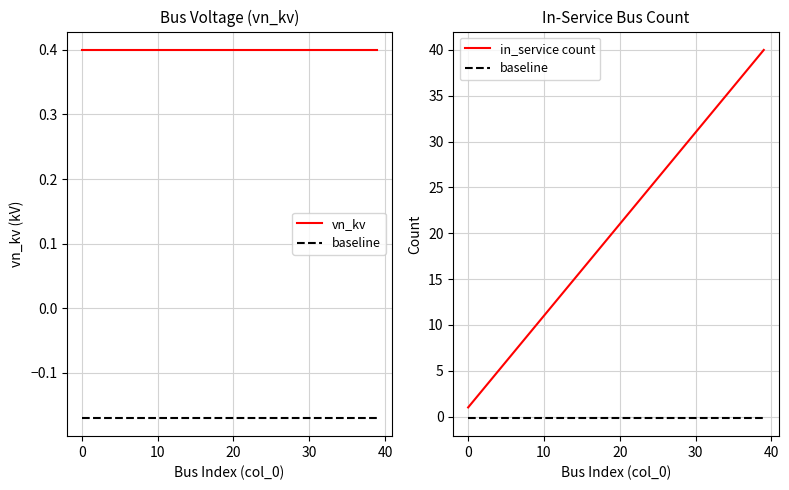

True or false: vn_kv has more than 1 interior local peaks.

False